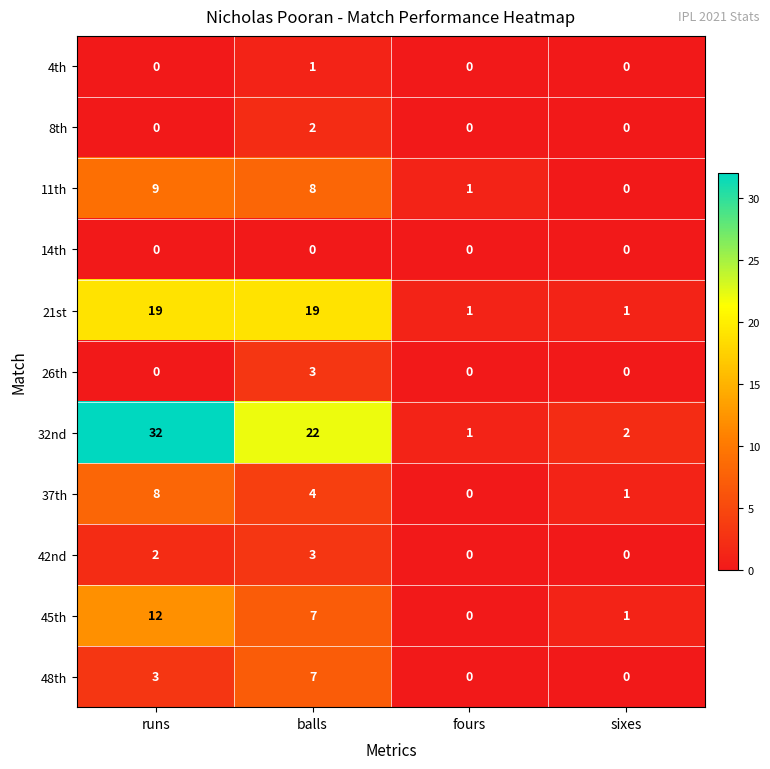

The value of 4th at balls is 1. True or false?

True